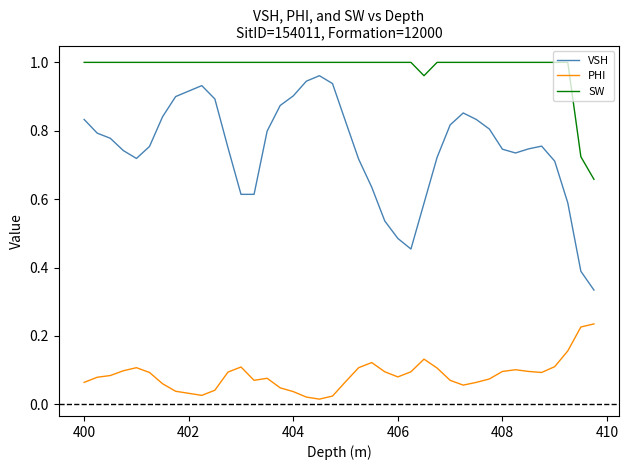

List the series in order of their overall mean, highest first.

SW, VSH, PHI